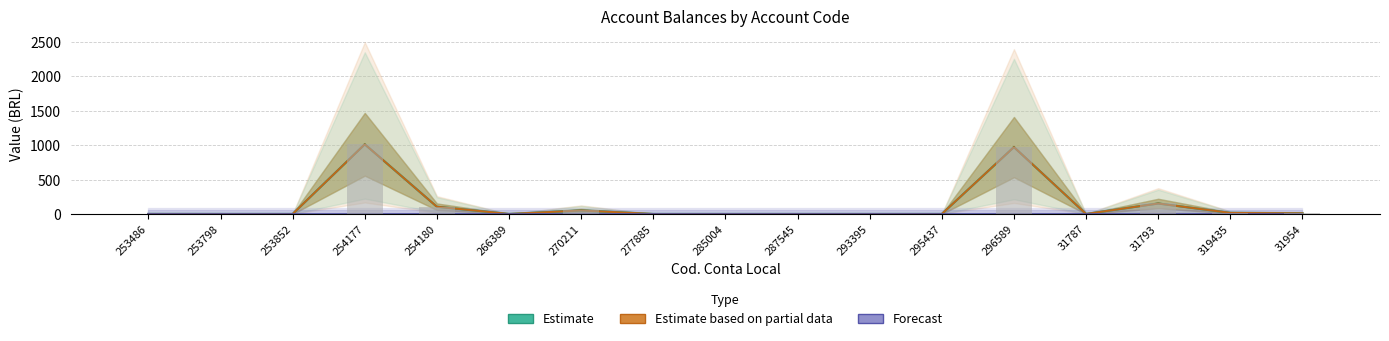

What is the difference between the maximum and minimum values in the Estimate series?

1013.6